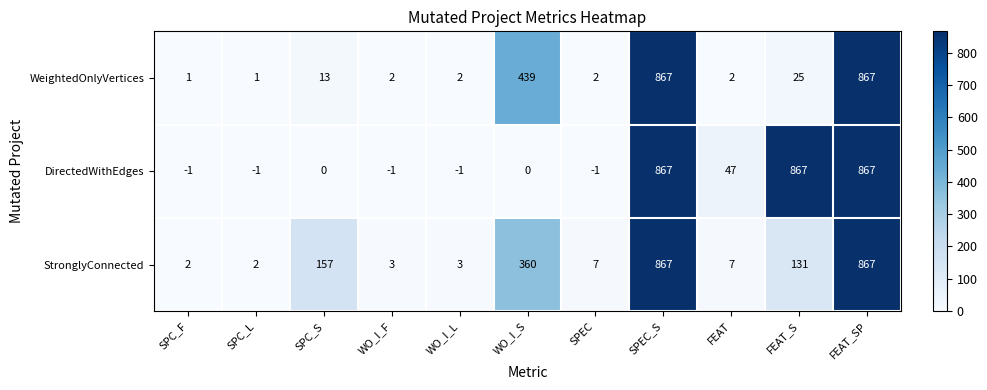

What is the smallest value displayed?

-1